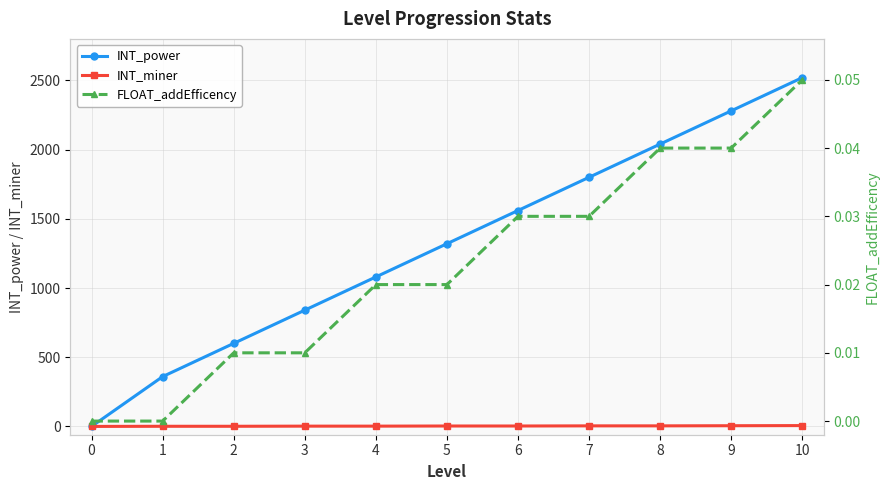

Is the value of INT_miner at 9 greater than the value of INT_power at 10?

No